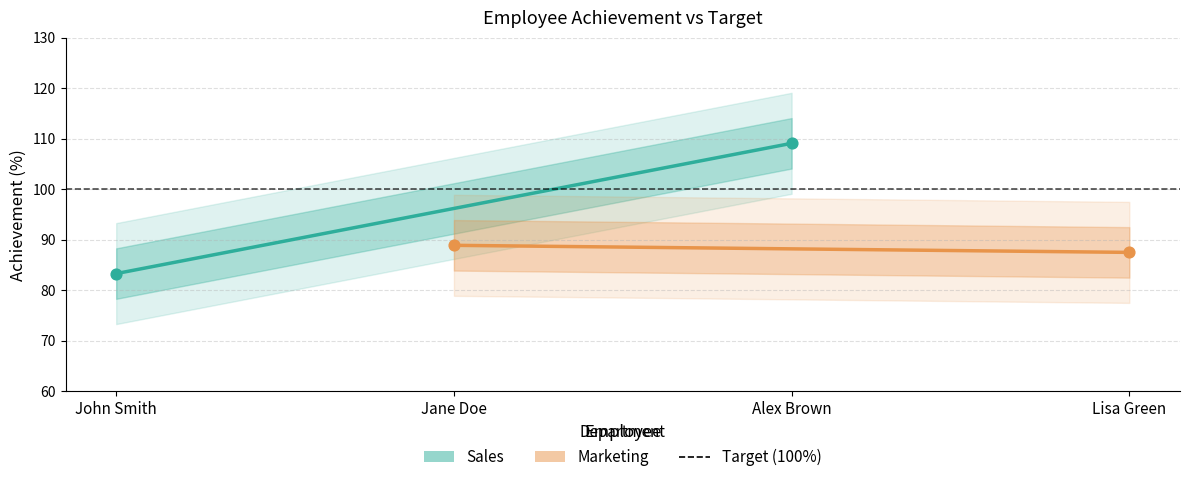

What is the change in value from John Smith to Alex Brown?

+25.8